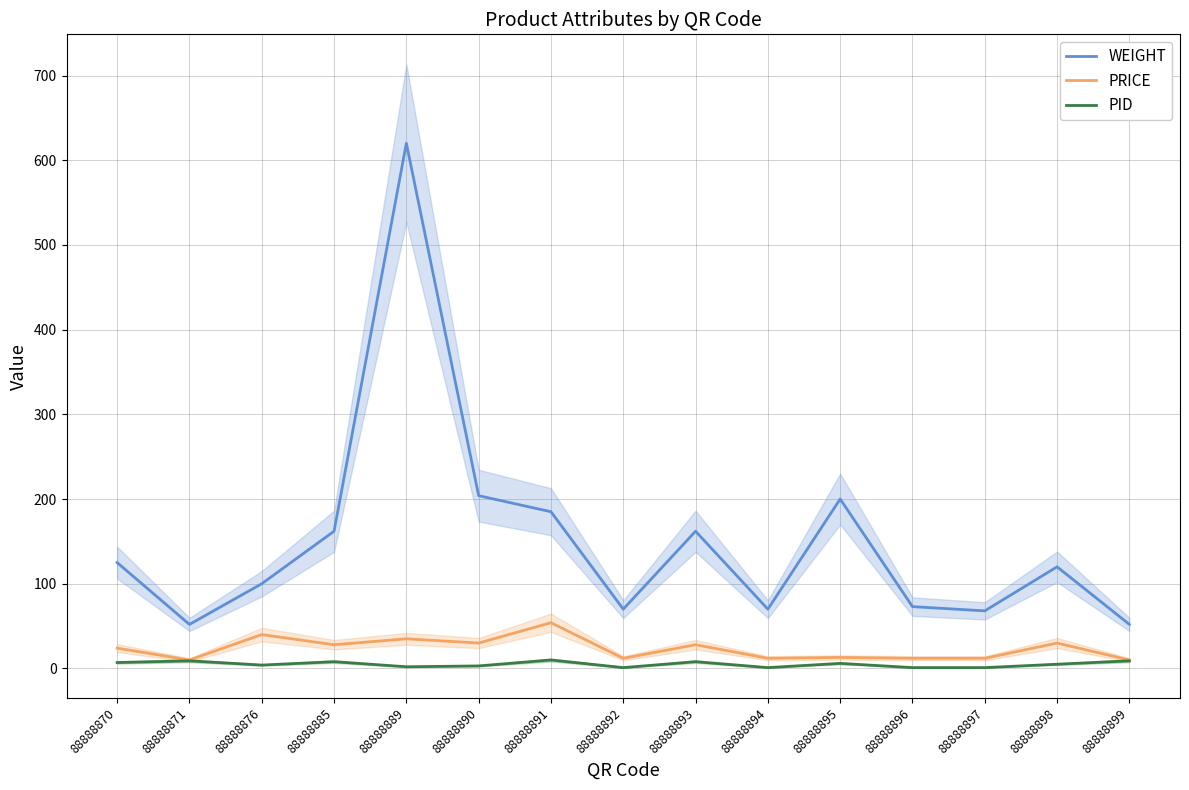

True or false: PID and PRICE intersect in this chart.

False